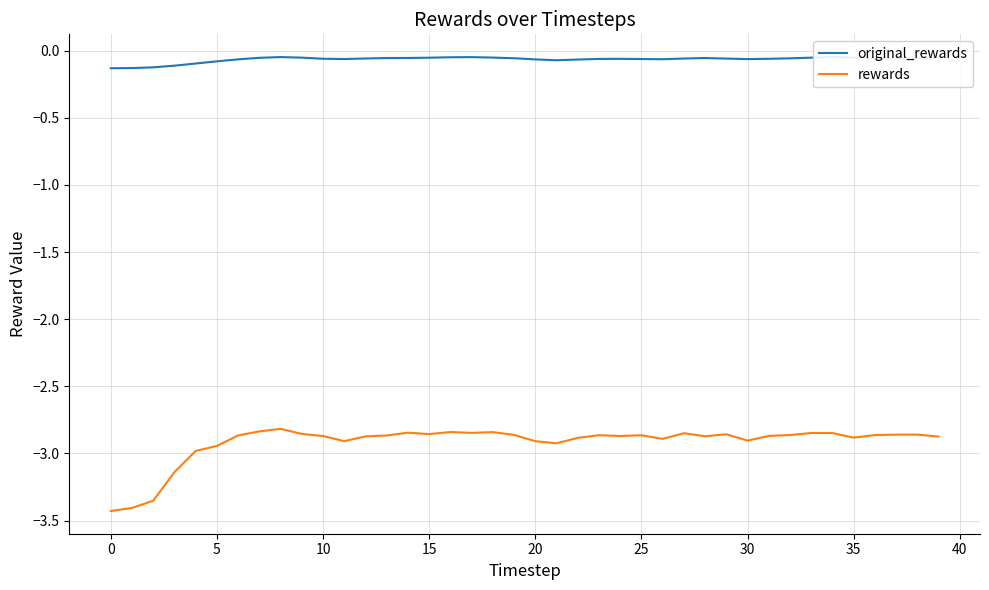

Reading right to left, transcribe all the data shown in this chart.

original_rewards: -0.1	-0.1	-0.1	-0.1	-0.1	-0.0	-0.1	-0.1	-0.1	-0.1	-0.1	-0.1	-0.1	-0.1	-0.1	-0.1	-0.1	-0.1	-0.1	-0.1	-0.1	-0.1	-0.0	-0.0	-0.1	-0.1	-0.1	-0.1	-0.1	-0.1	-0.1	-0.0	-0.1	-0.1	-0.1	-0.1	-0.1	-0.1	-0.1	-0.1
rewards: -2.9	-2.9	-2.9	-2.9	-2.9	-2.8	-2.8	-2.9	-2.9	-2.9	-2.9	-2.9	-2.8	-2.9	-2.9	-2.9	-2.9	-2.9	-2.9	-2.9	-2.9	-2.8	-2.8	-2.8	-2.9	-2.8	-2.9	-2.9	-2.9	-2.9	-2.9	-2.8	-2.8	-2.9	-2.9	-3.0	-3.1	-3.4	-3.4	-3.4